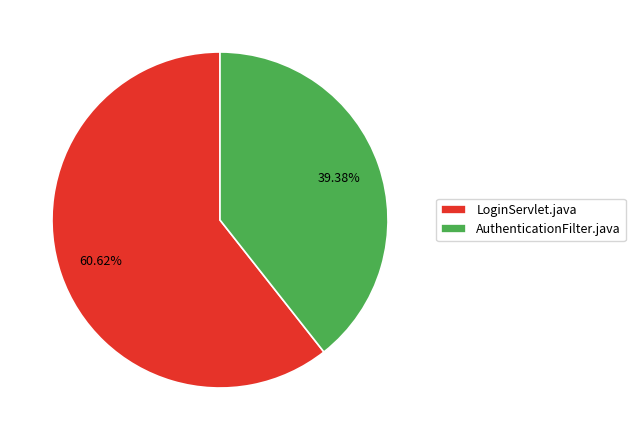

Combined, what portion of the pie is AuthenticationFilter.java and LoginServlet.java?

100.0%